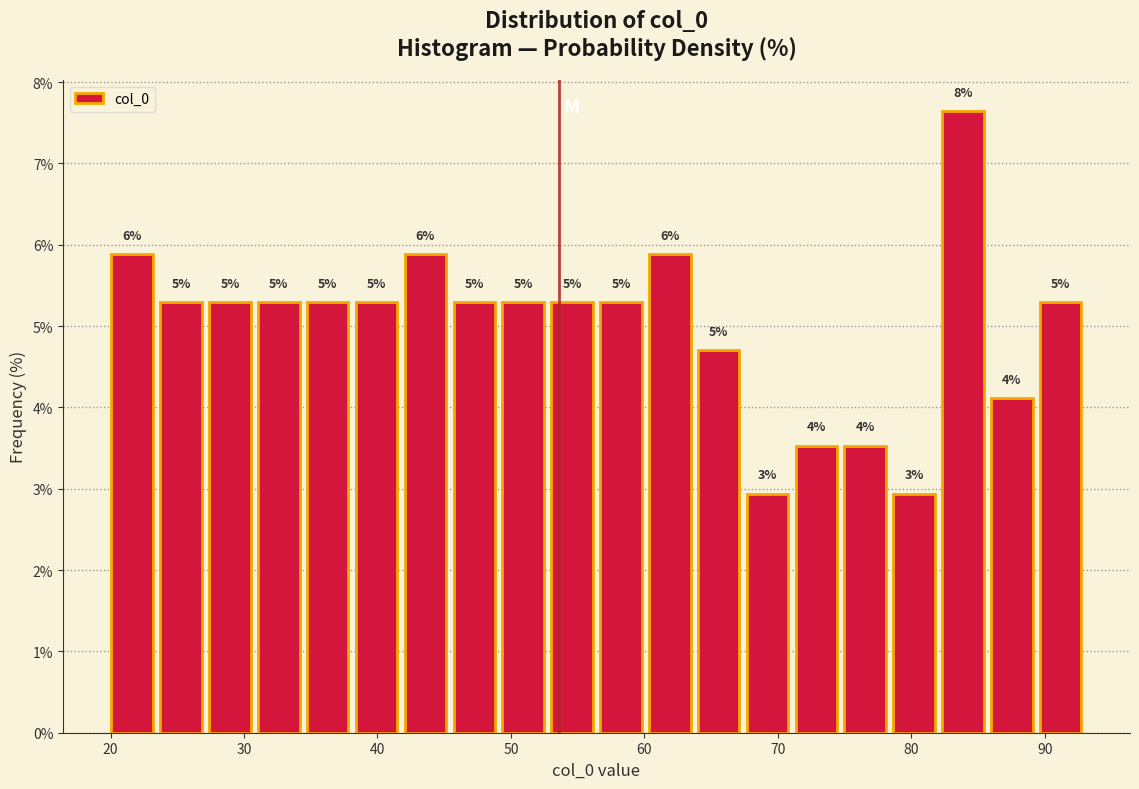

Around what value on the x-axis is the tallest bar? Give the approximate position of its centre, as read against the axis.

84